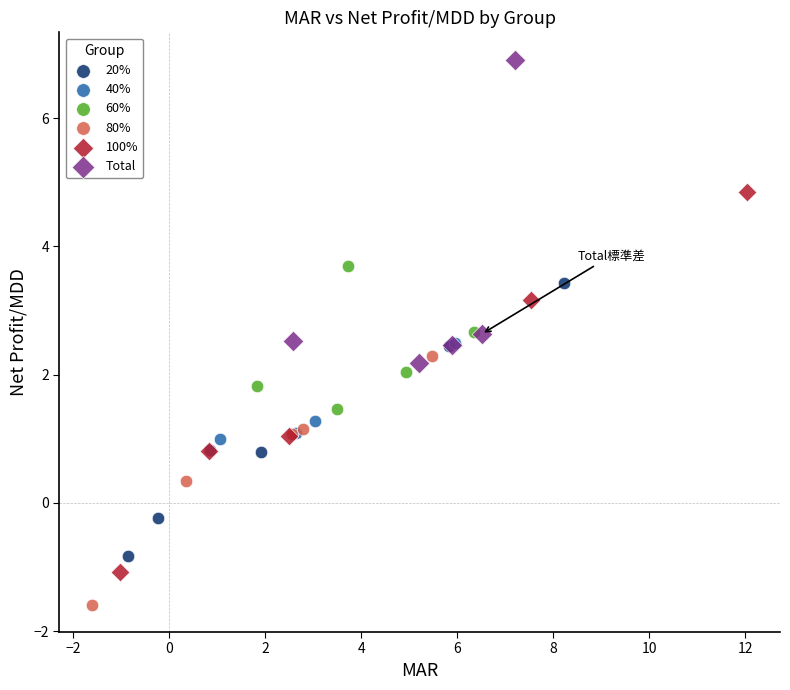

Which series has the widest spread of Y values?

100%